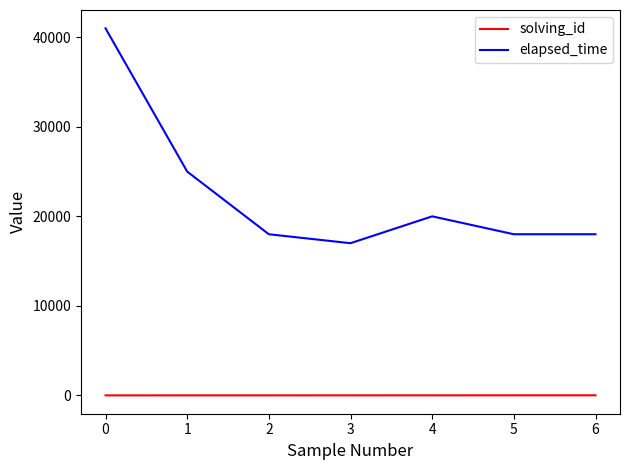

List the series in order of their overall mean, highest first.

elapsed_time, solving_id